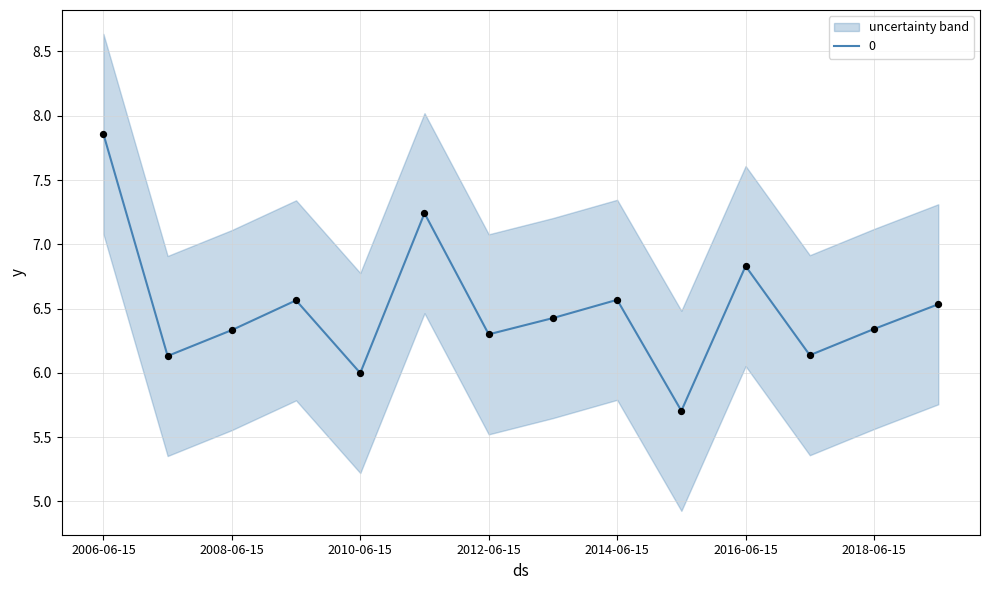

Approximately how many times larger is the value at 2011-06-15 compared to 2006-06-15?

0.9